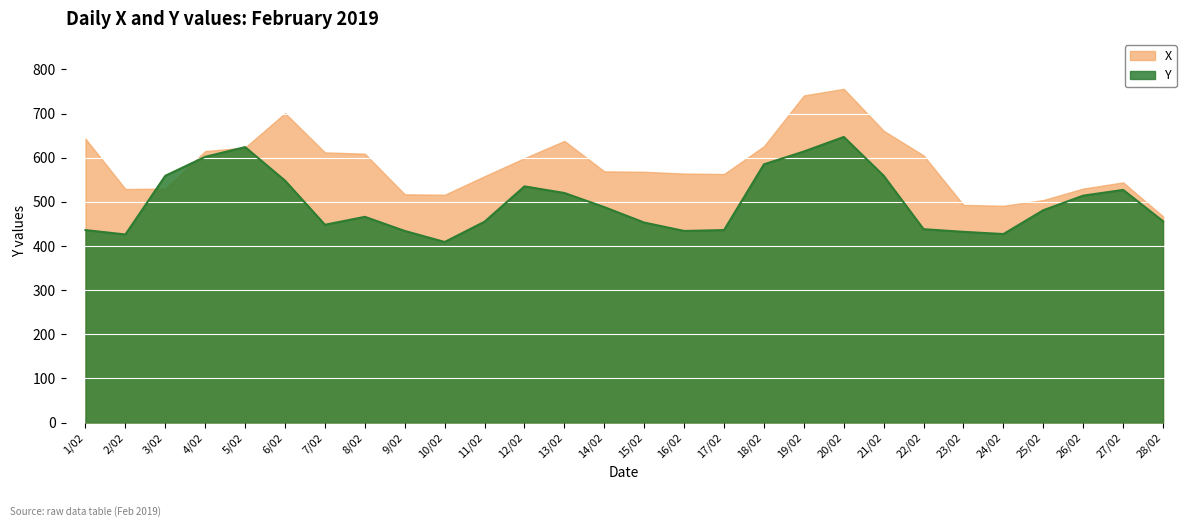

Which series has the largest range (max minus min)?

X